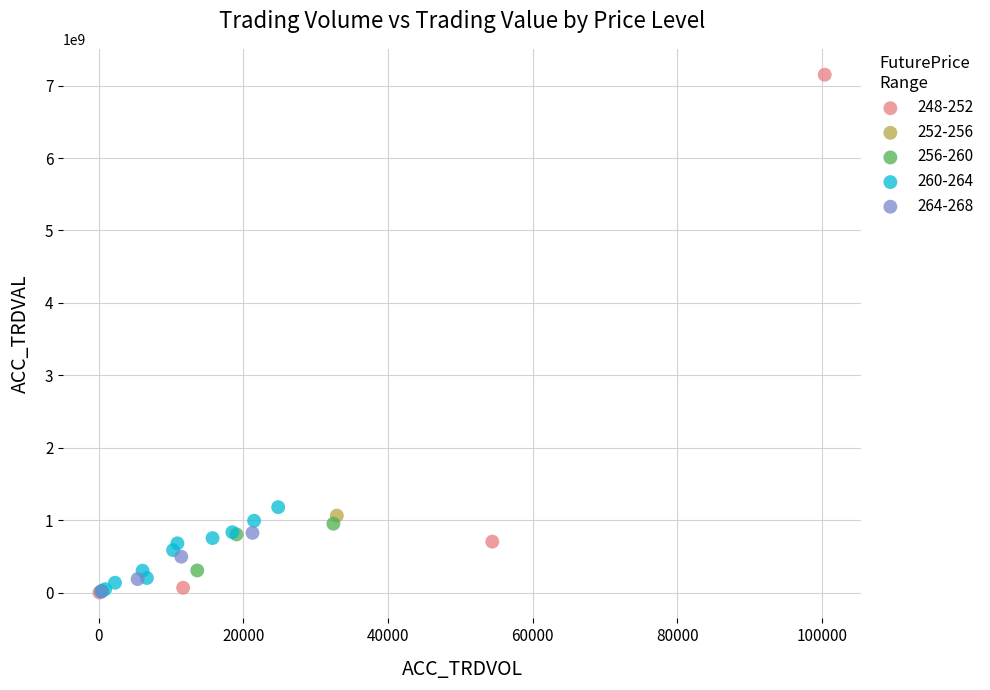

Which series contains the highest Y value?

248-252